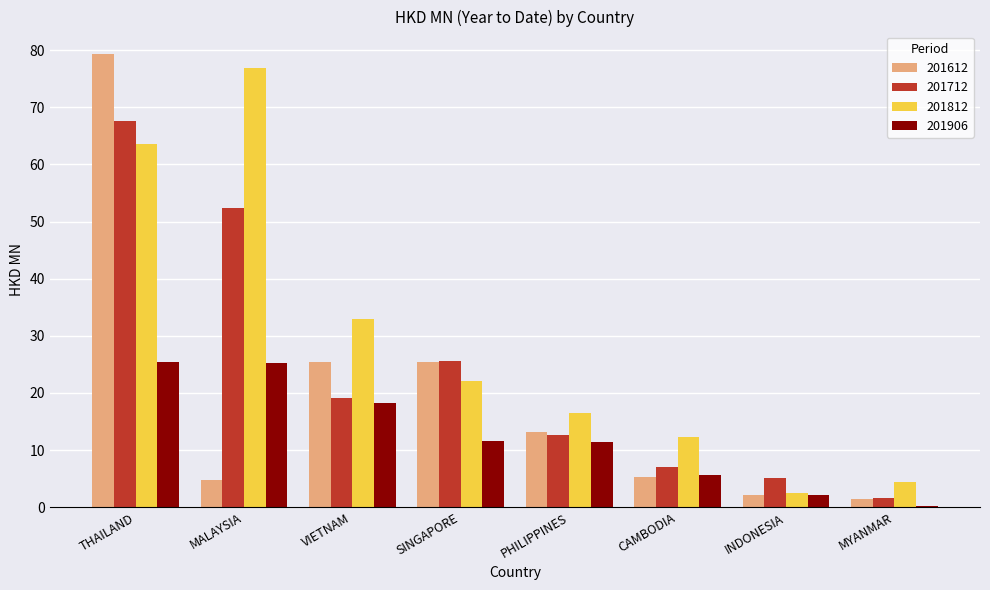

How many categories are shown in the chart?

8